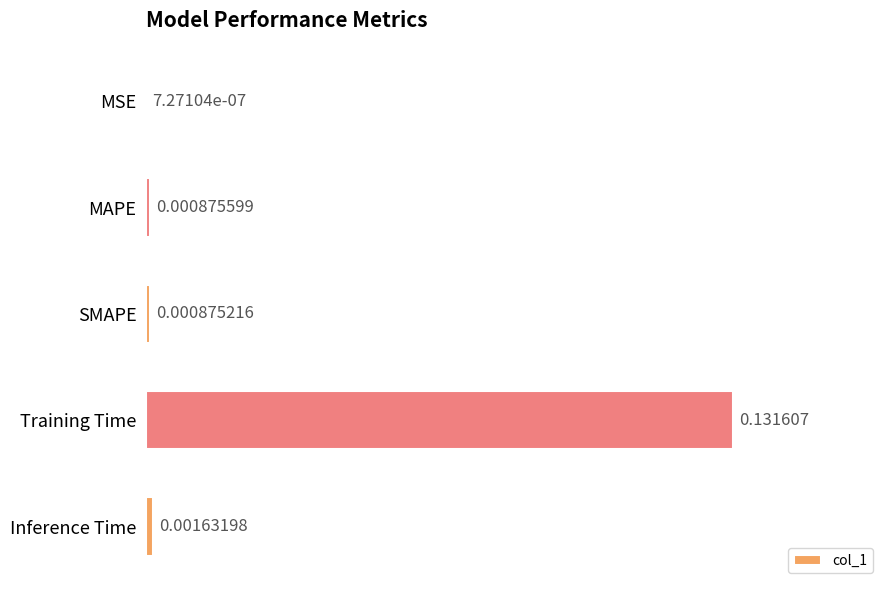

At which label is the value closest to 0?

MSE